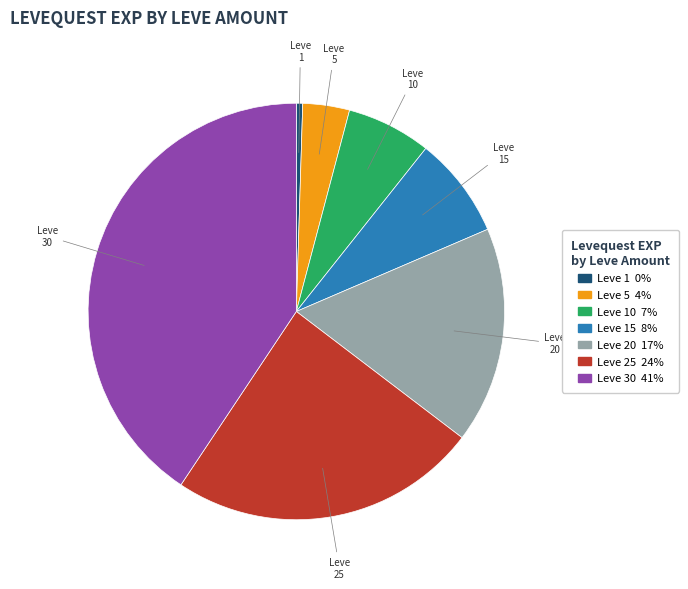

Is there any slice that represents more than half of the pie?

No